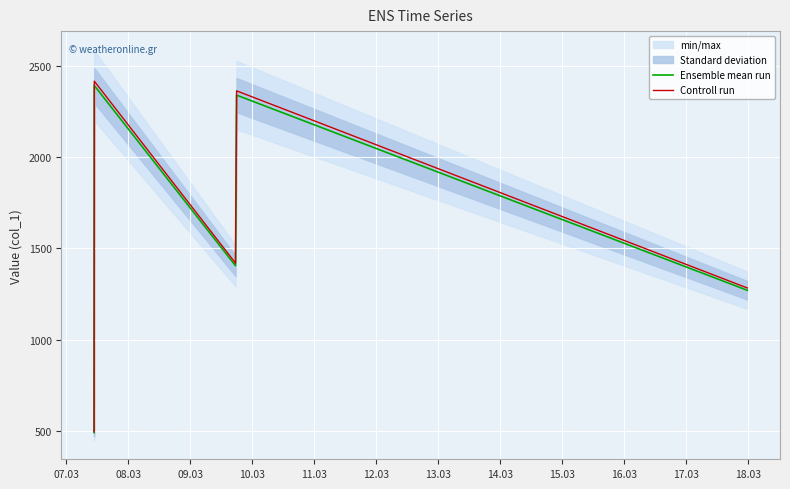

What is the maximum value for Controll run?

2415.2